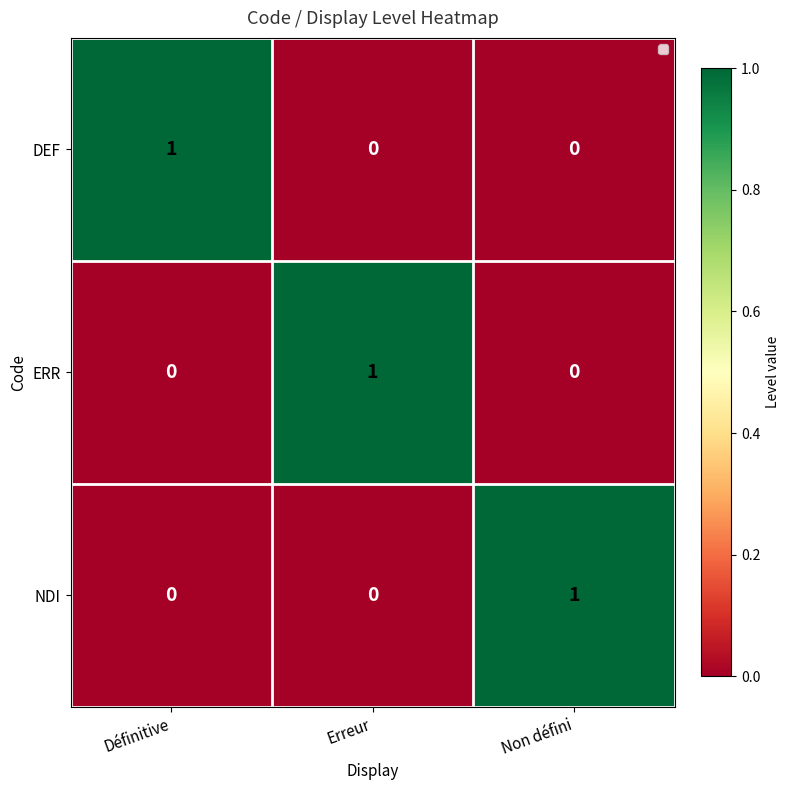

At how many categories does at least one series exceed 0?

3